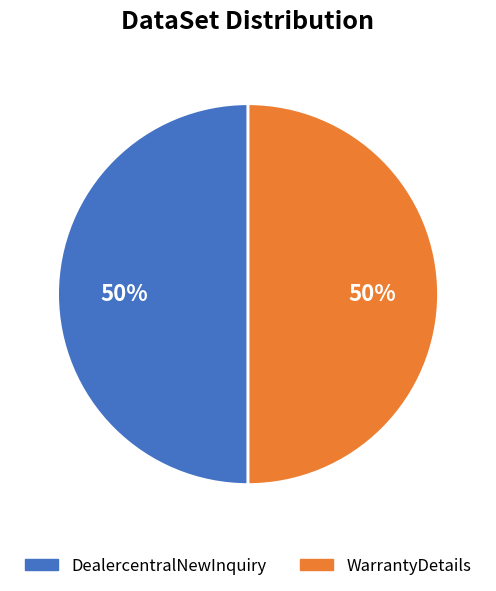

To the nearest percent, what is the average slice percentage?

50%